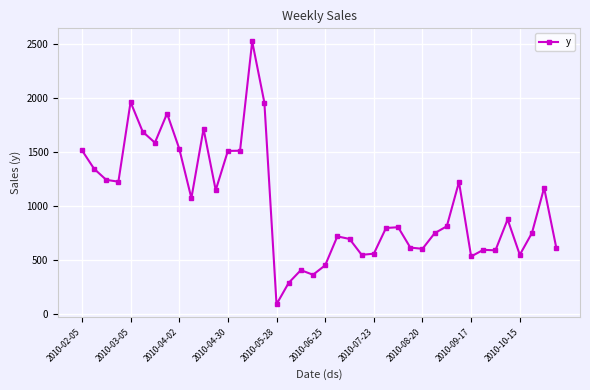

How many values are below 810?

20